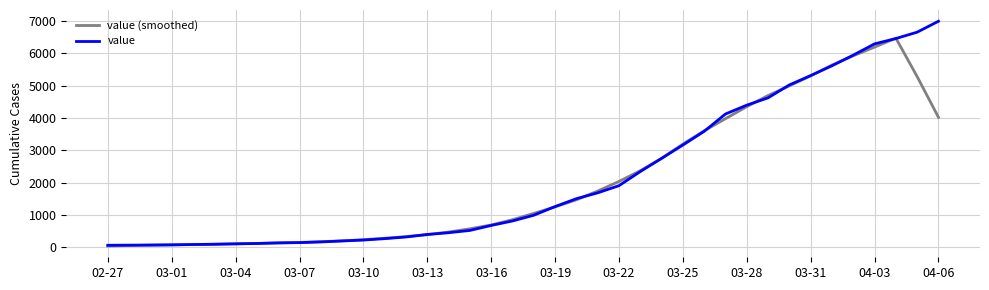

Rank the series by their maximum value, from highest to lowest.

value, value (smoothed)